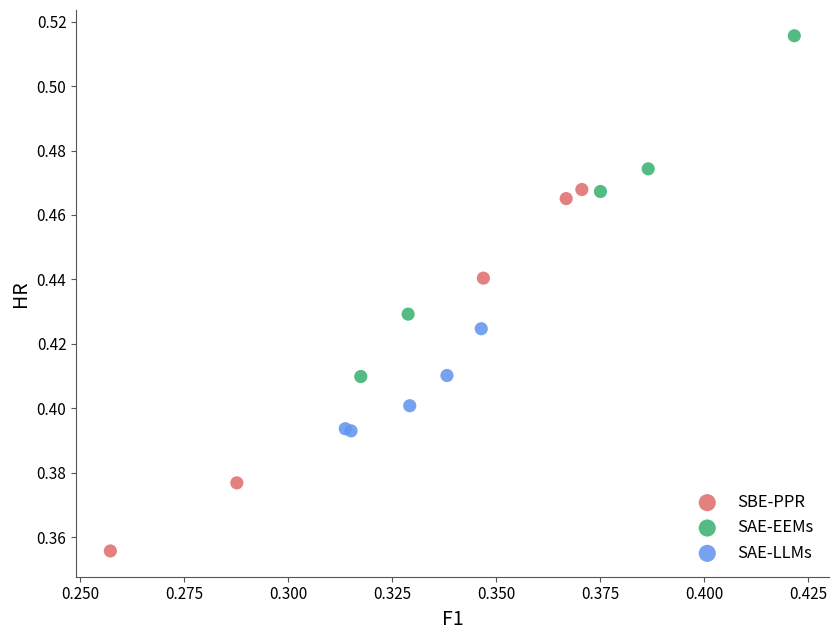

Which series contains the lowest Y value?

SBE-PPR